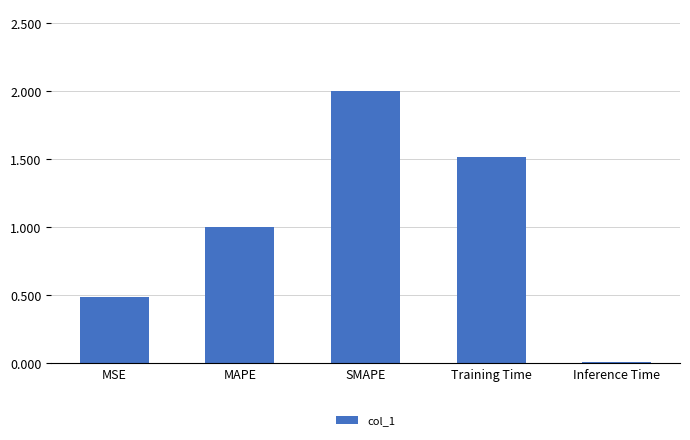

How many bars are there in total?

5